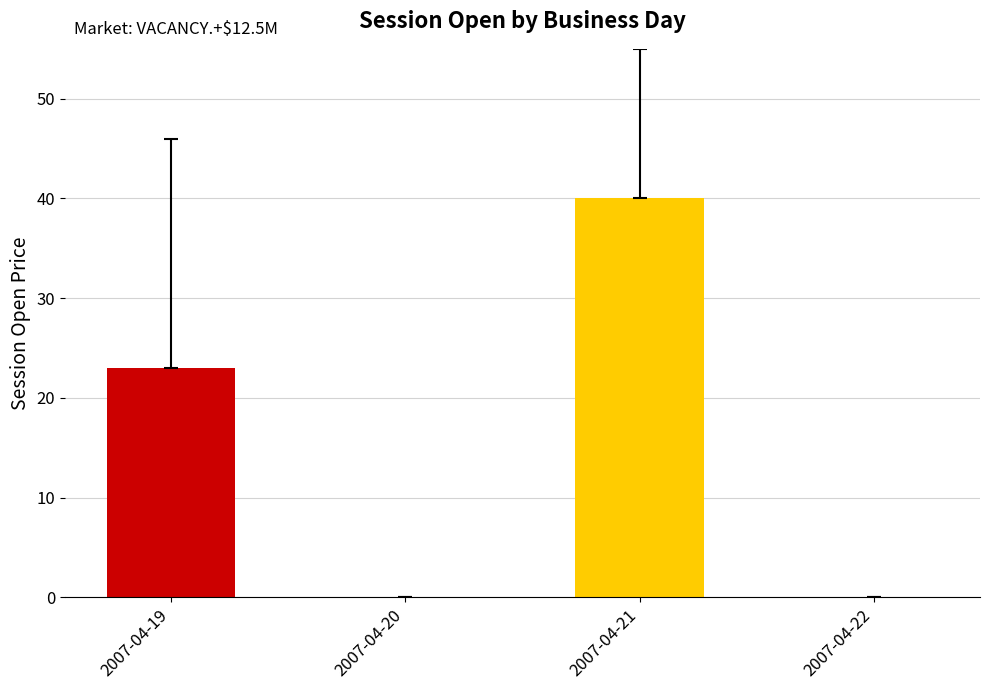

The value at 2007-04-20 is 0. True or false?

True